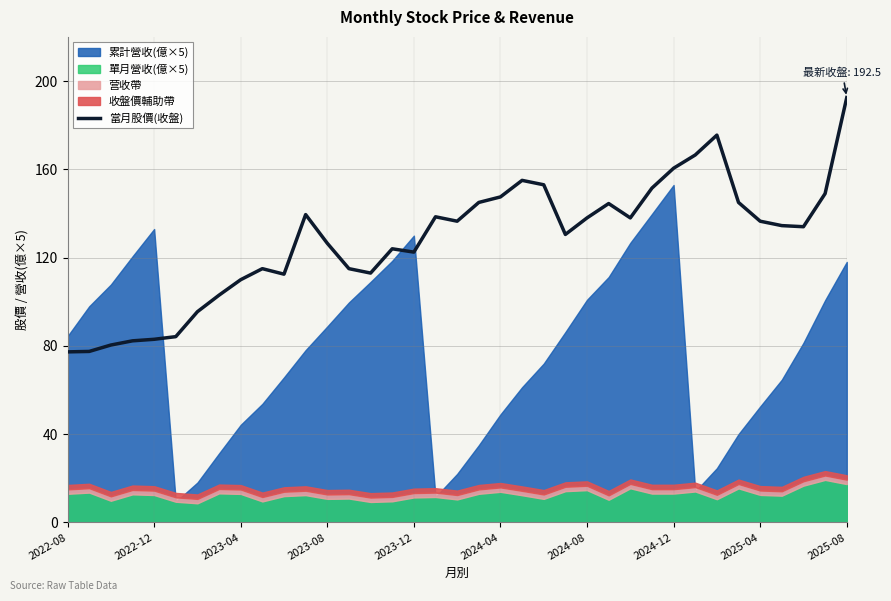

Reading left to right, list all the values displayed in this chart.

77.3	77.5	80.4	82.3	83.0	84.2	95.5	103.0	110.0	115.0	112.5	139.5	126.5	115.0	113.0	124.0	122.5	138.5	136.5	145.0	147.5	155.0	153.0	130.5	138.0	144.5	138.0	151.5	160.5	166.5	175.5	145.0	136.5	134.5	134.0	149.0	192.5